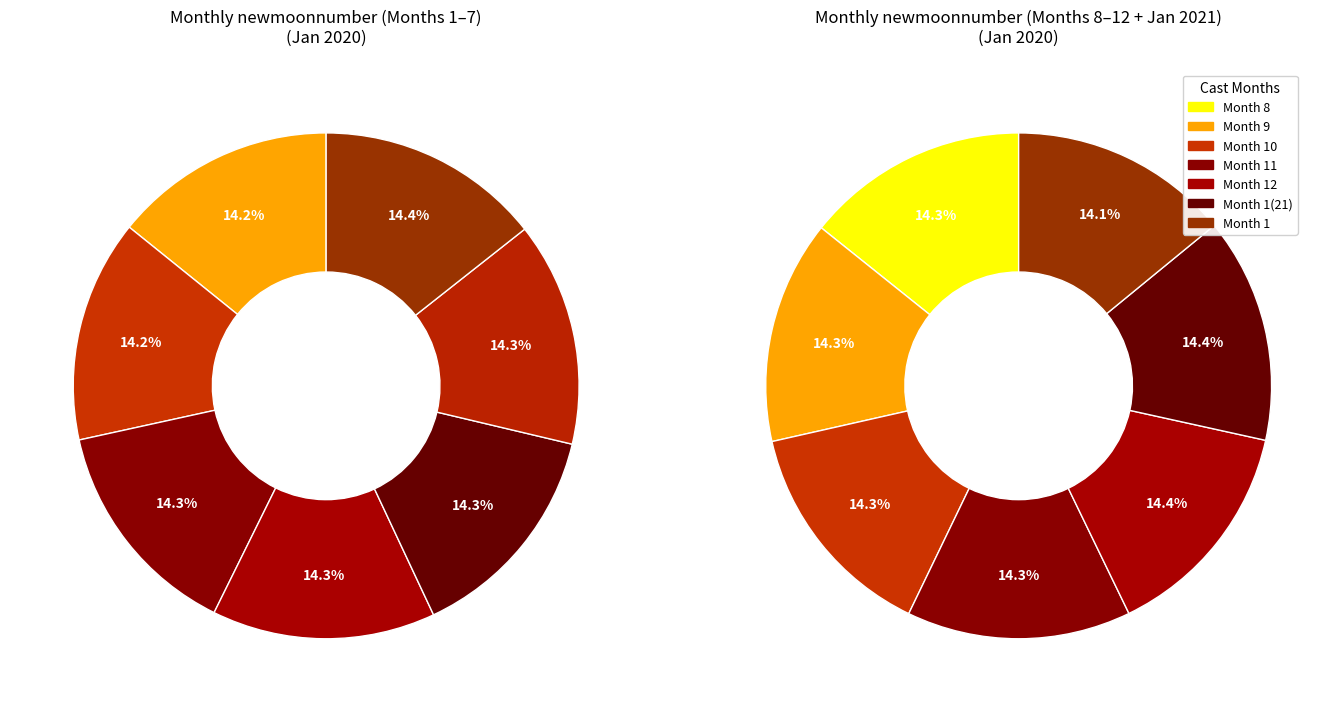

Count the number of slices in the pie.

7